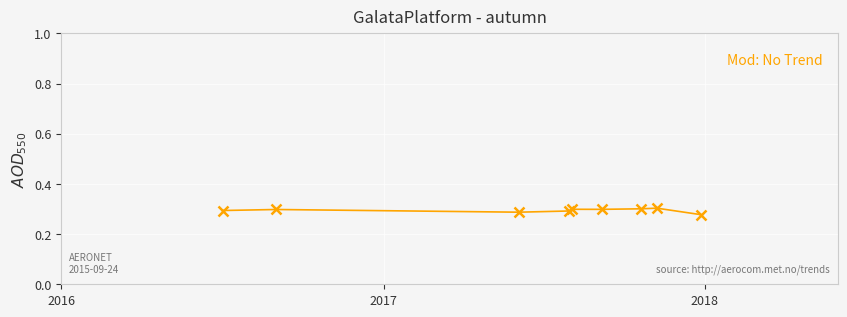

What is the sum of all values?

2.7